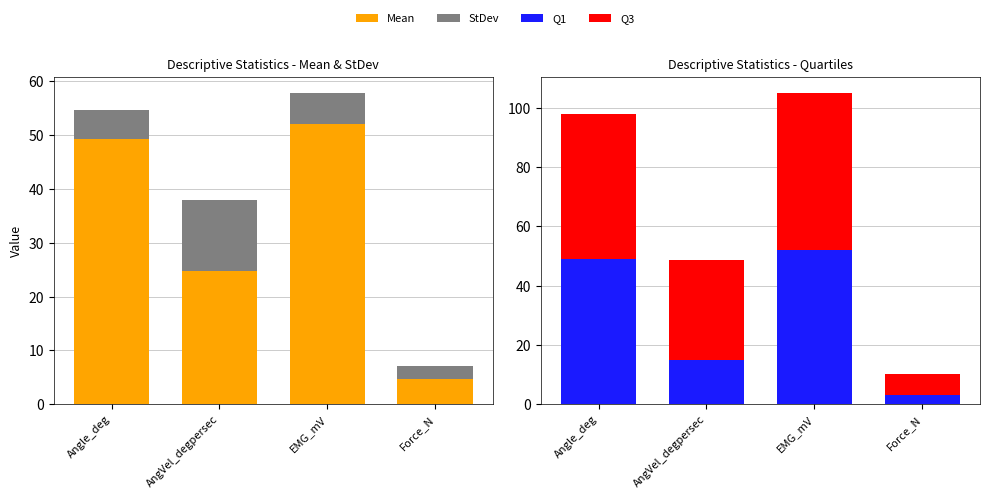

Reading left to right, transcribe all the data shown in this chart.

Mean: Angle_deg=49.2	AngVel_degpersec=24.7	EMG_mV=52.0	Force_N=4.8
StDev: Angle_deg=5.4	AngVel_degpersec=13.2	EMG_mV=5.8	Force_N=2.4
Q1: Angle_deg=49.0	AngVel_degpersec=15.1	EMG_mV=52.0	Force_N=3.2
Q3: Angle_deg=49.0	AngVel_degpersec=33.6	EMG_mV=53.0	Force_N=7.0